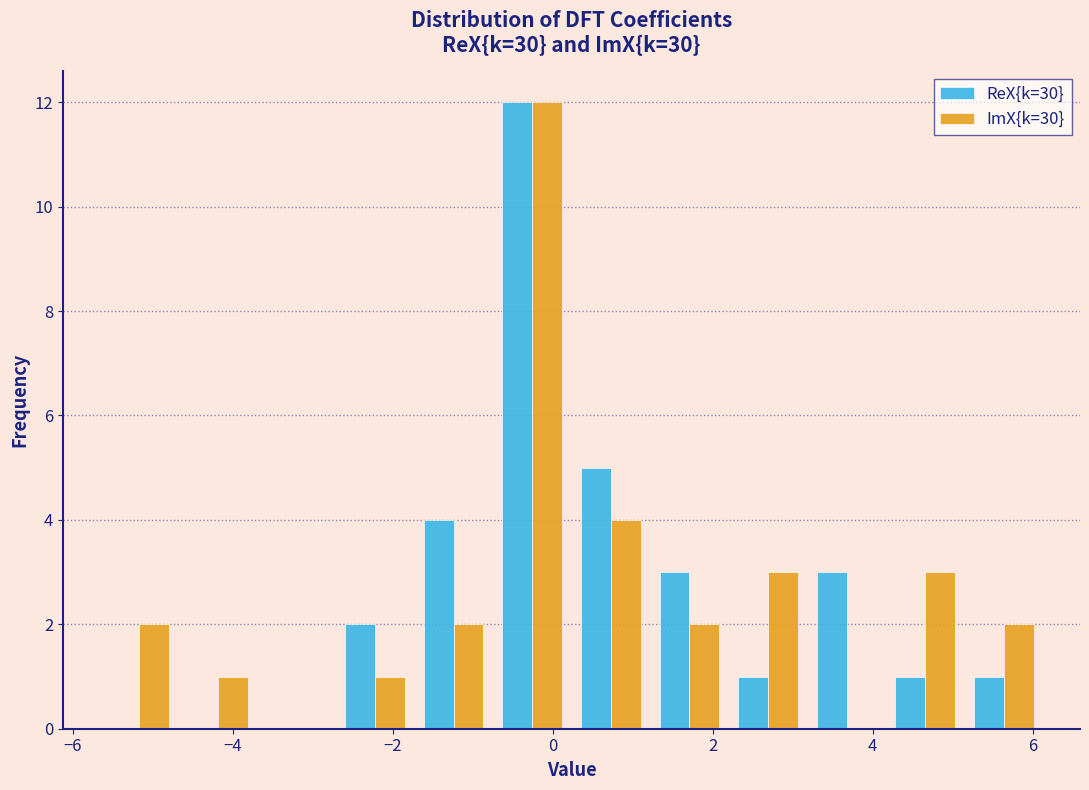

What is the height of the ImX{k=30} bar covering 4.2 to 5.2 on the x-axis? Neither the bar edges nor the heights are printed on the chart, so give them approximately, as read against the axes.

3